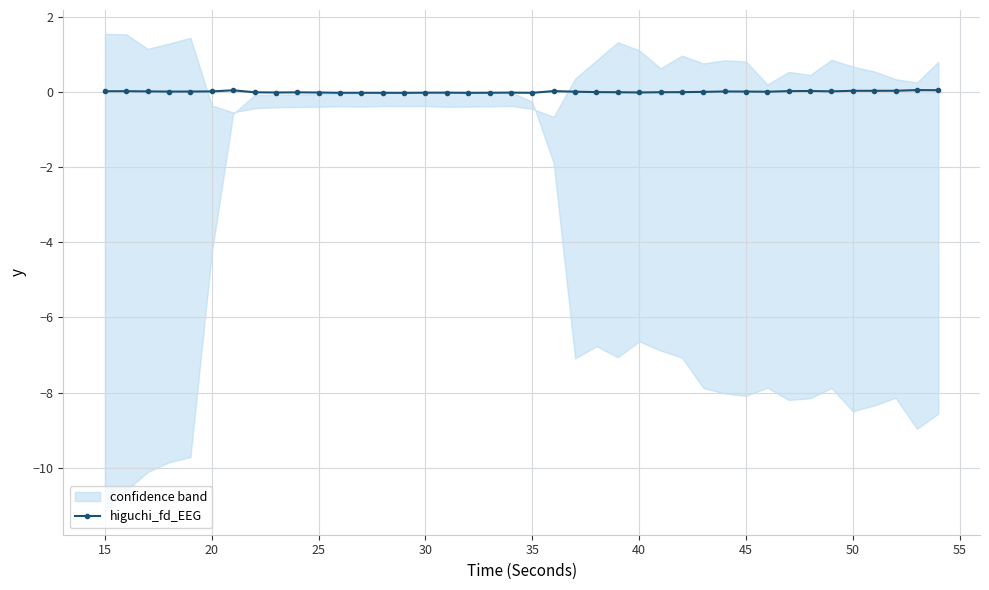

True or false: higuchi_fd_EEG has more than 1 points higher than both neighbors.

True